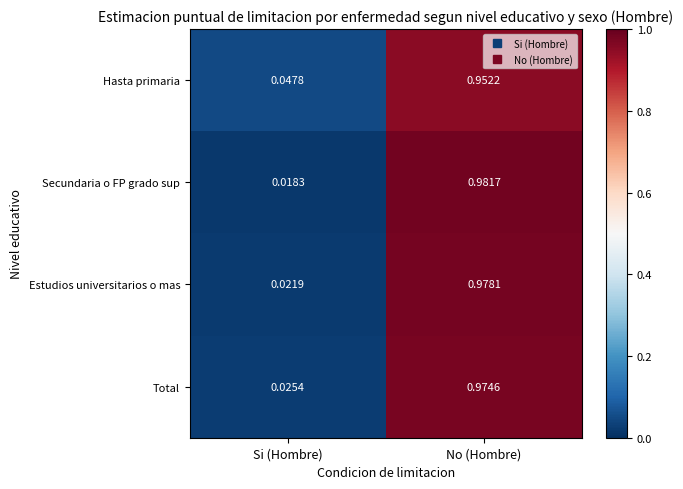

Is the value of Secundaria o FP grado sup at Si (Hombre) greater than the value of Estudios universitarios o mas at No (Hombre)?

No